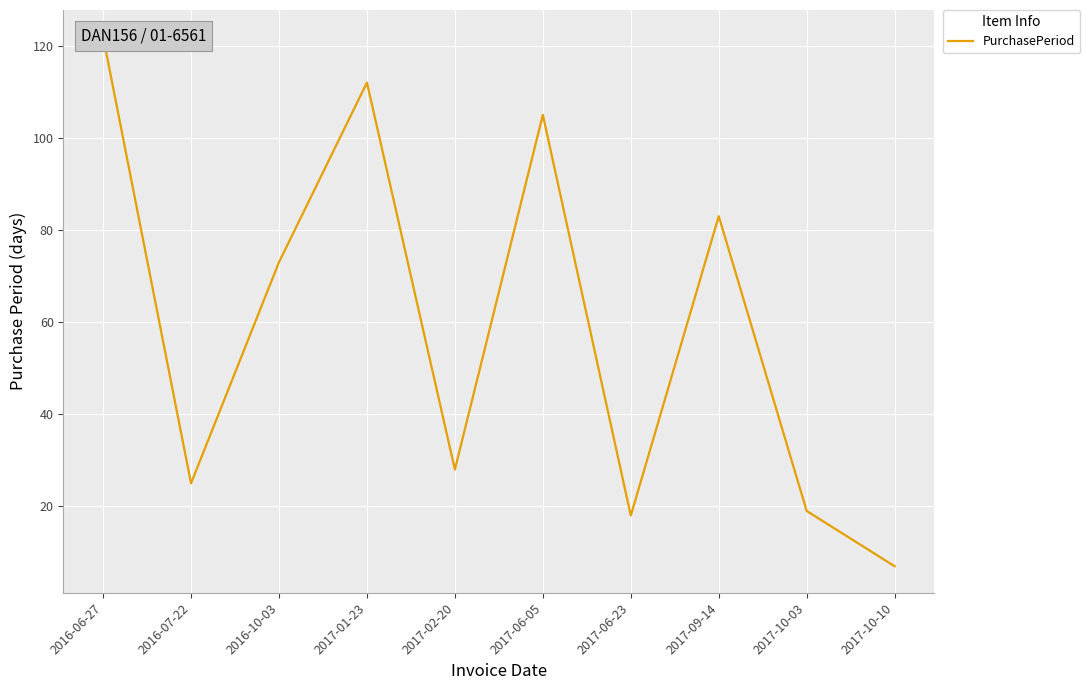

What is the label of the 3rd point from the right?

2017-09-14